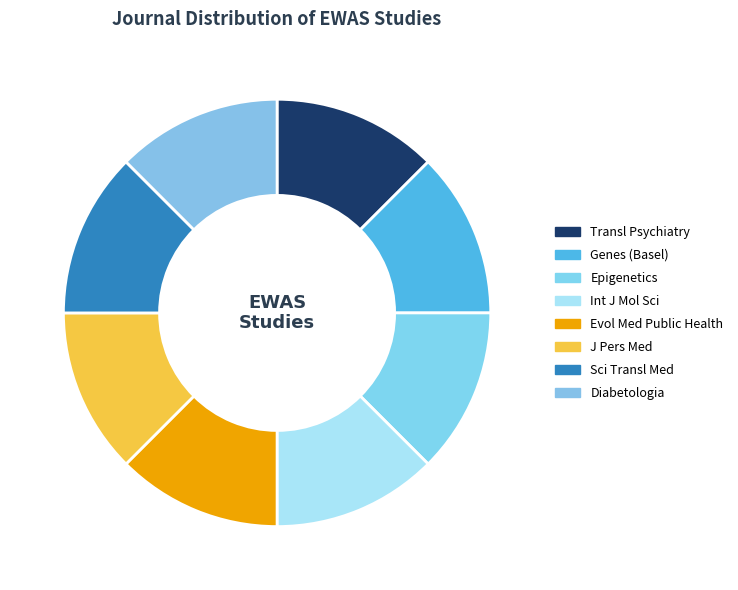

Rank the categories by value from highest to lowest.

Epigenetics, J Pers Med, Genes (Basel), Sci Transl Med, Transl Psychiatry, Diabetologia, Evol Med Public Health, Int J Mol Sci